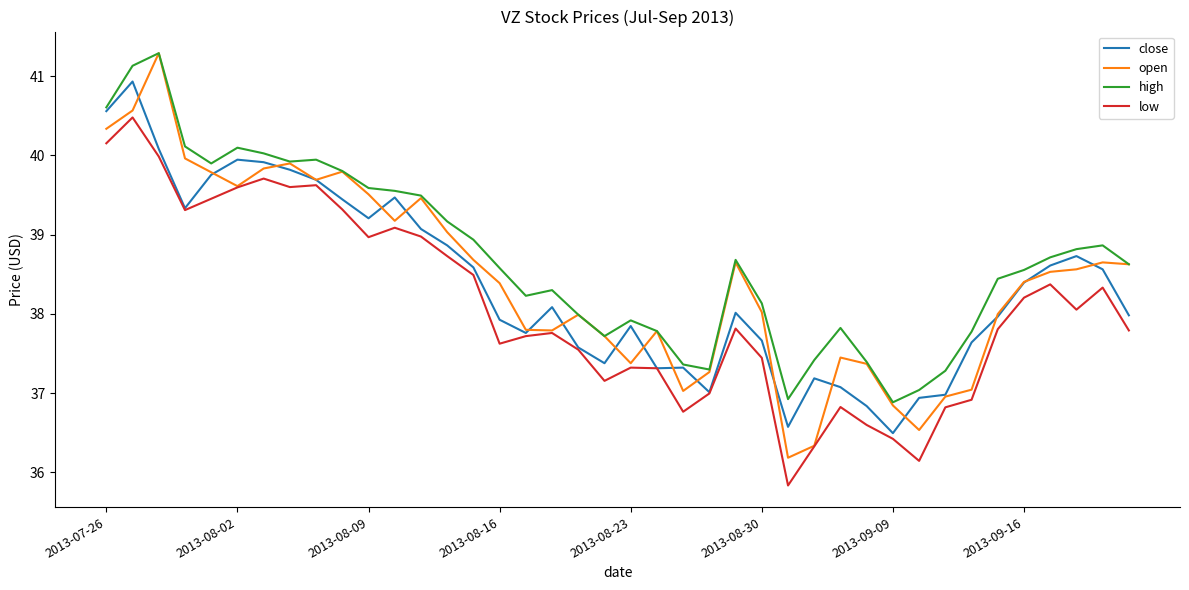

Which series has the largest total across all categories?

high